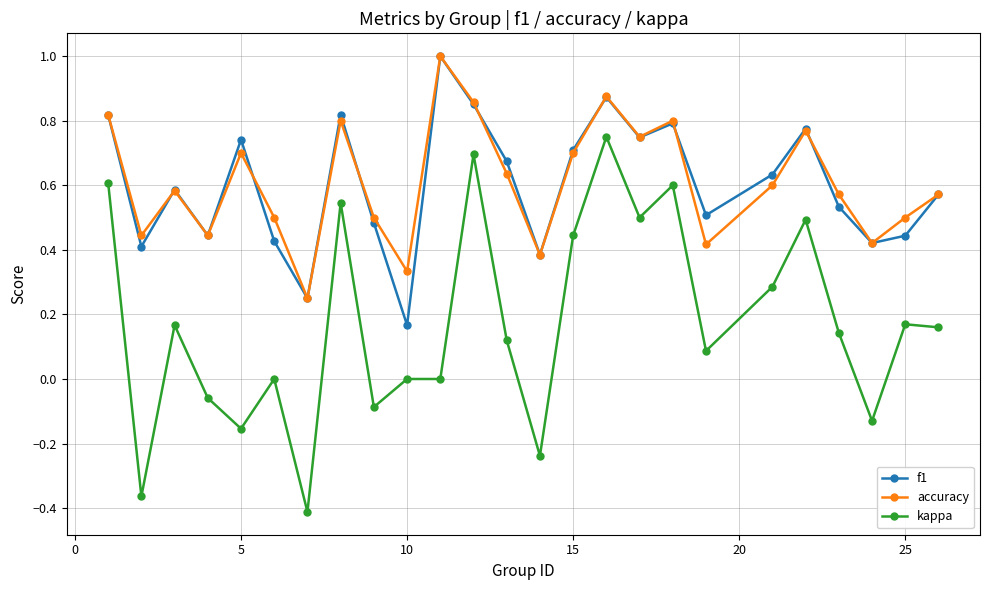

Which series has the widest spread of values?

kappa